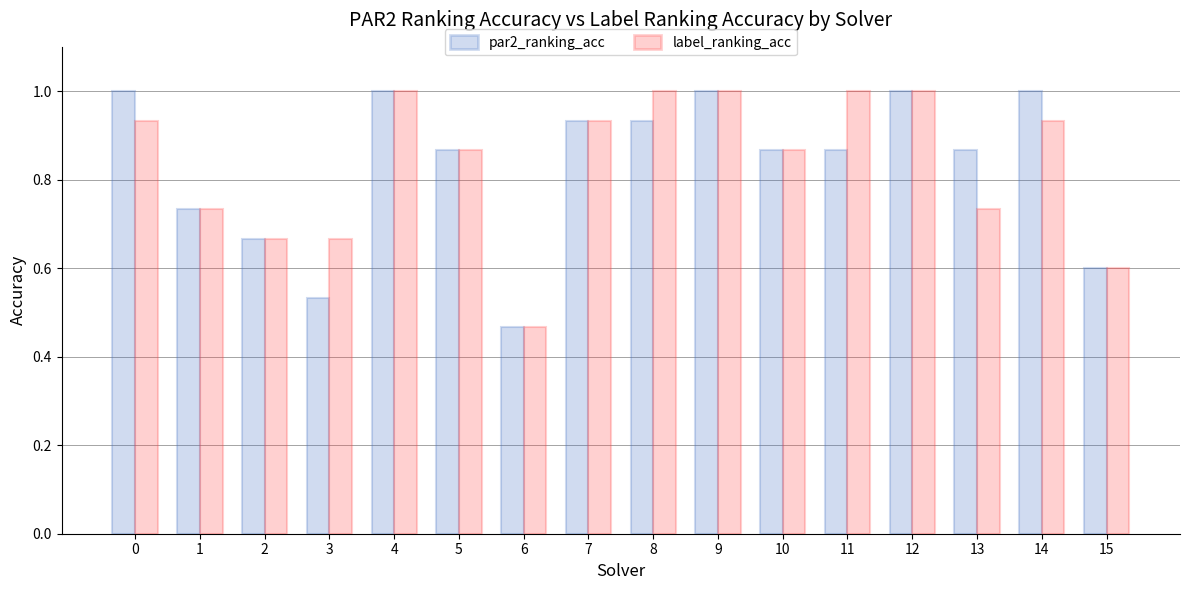

Is the value of par2_ranking_acc at 15 greater than the value of label_ranking_acc at 10?

No